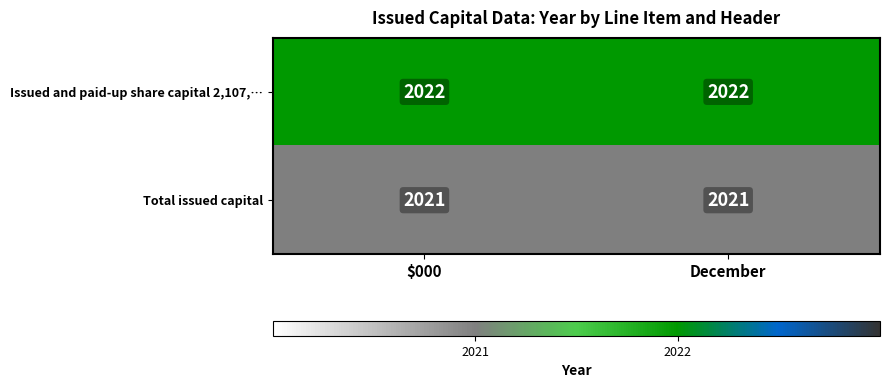

Count the number of categories in the chart.

2